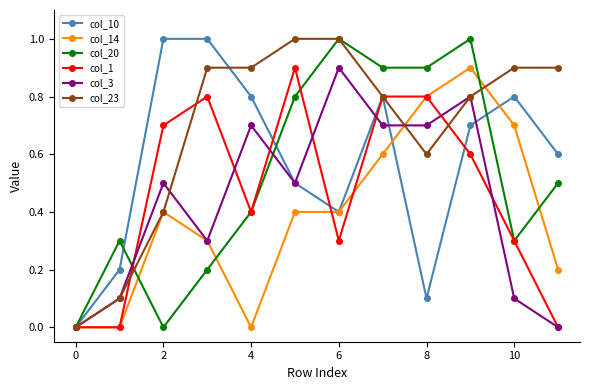

What is the sum of all col_20 values?

6.3